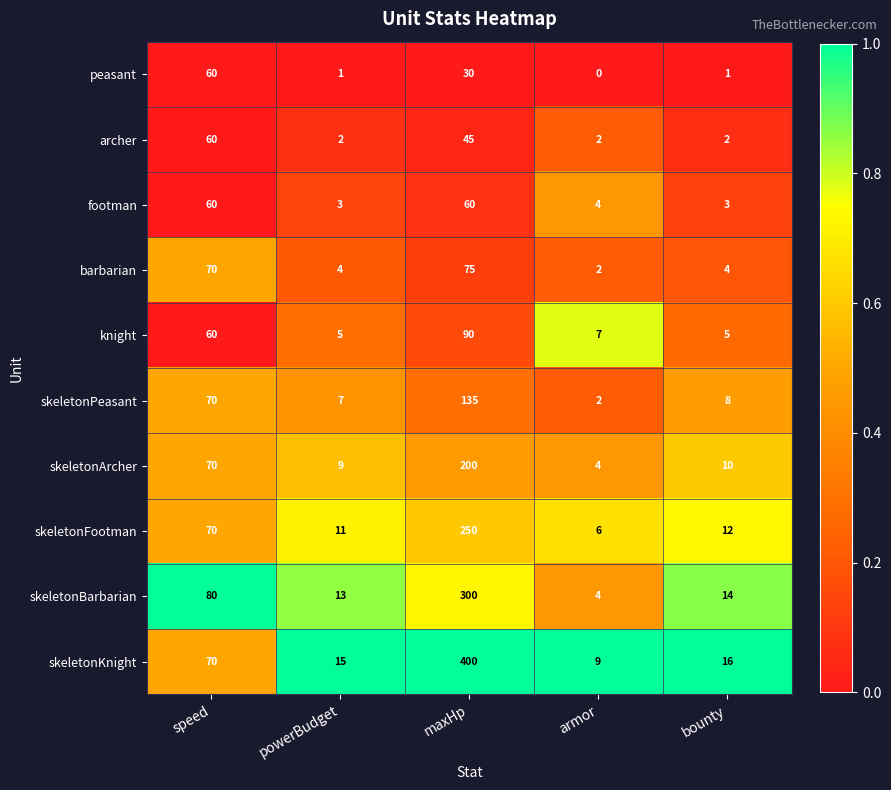

Read the skeletonBarbarian value at powerBudget, to the nearest 10.

10